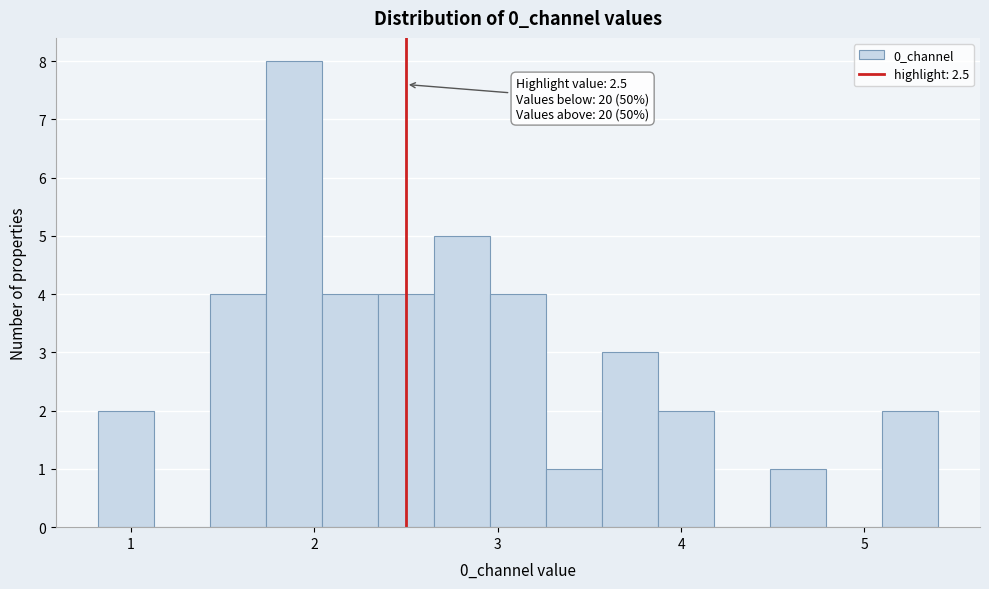

Around what value on the x-axis is the tallest bar? Give the approximate position of its centre, as read against the axis.

1.9